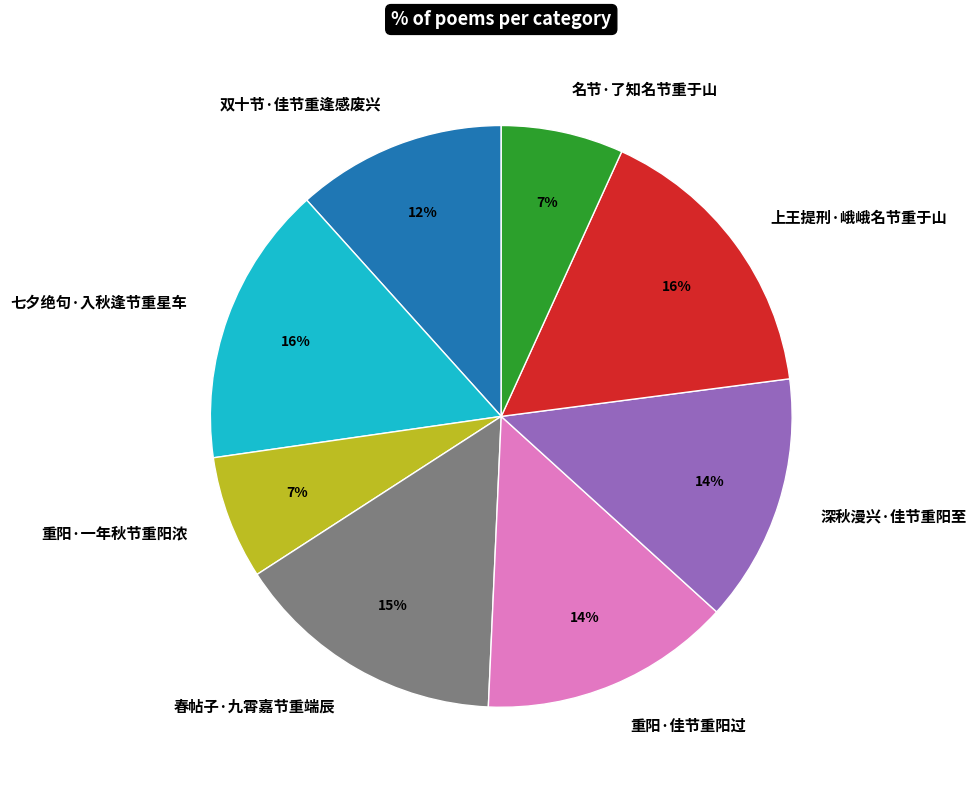

Do 名节·了知名节重于山 and 深秋漫兴·佳节重阳至 together represent more than half of the pie?

No